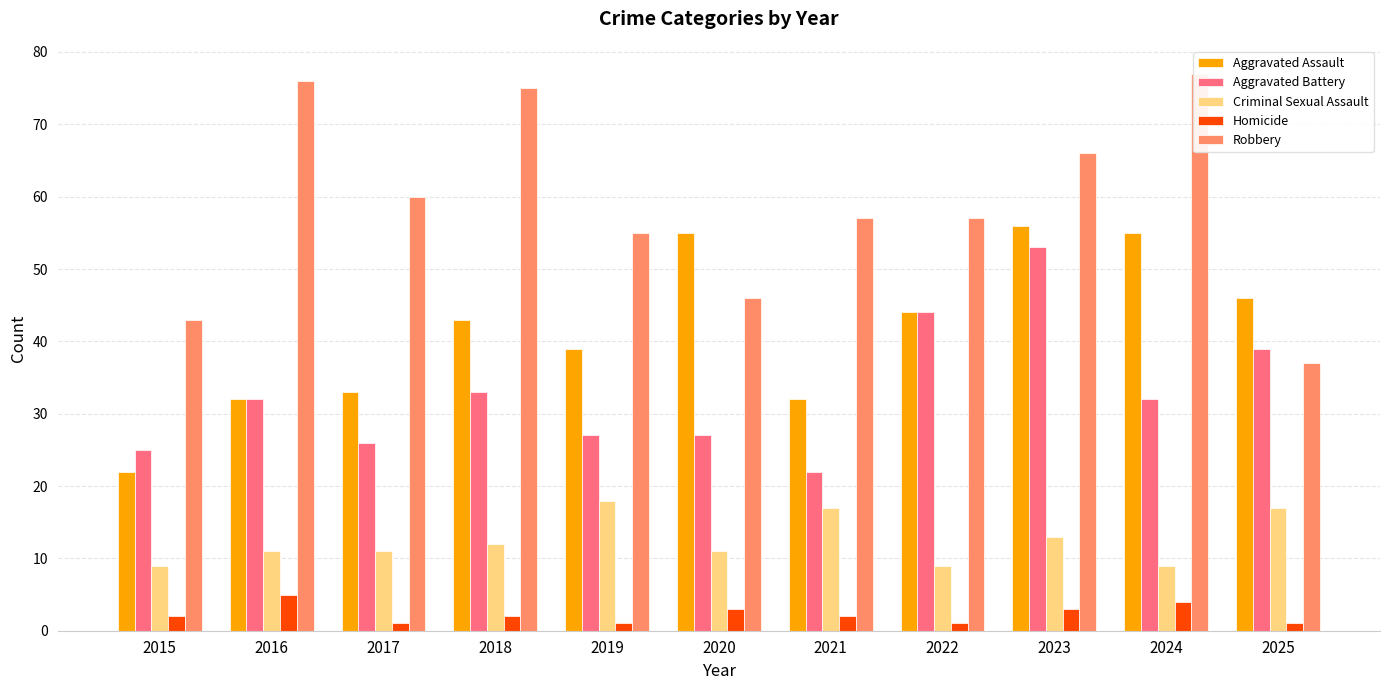

At how many categories does at least one series exceed 45?

10